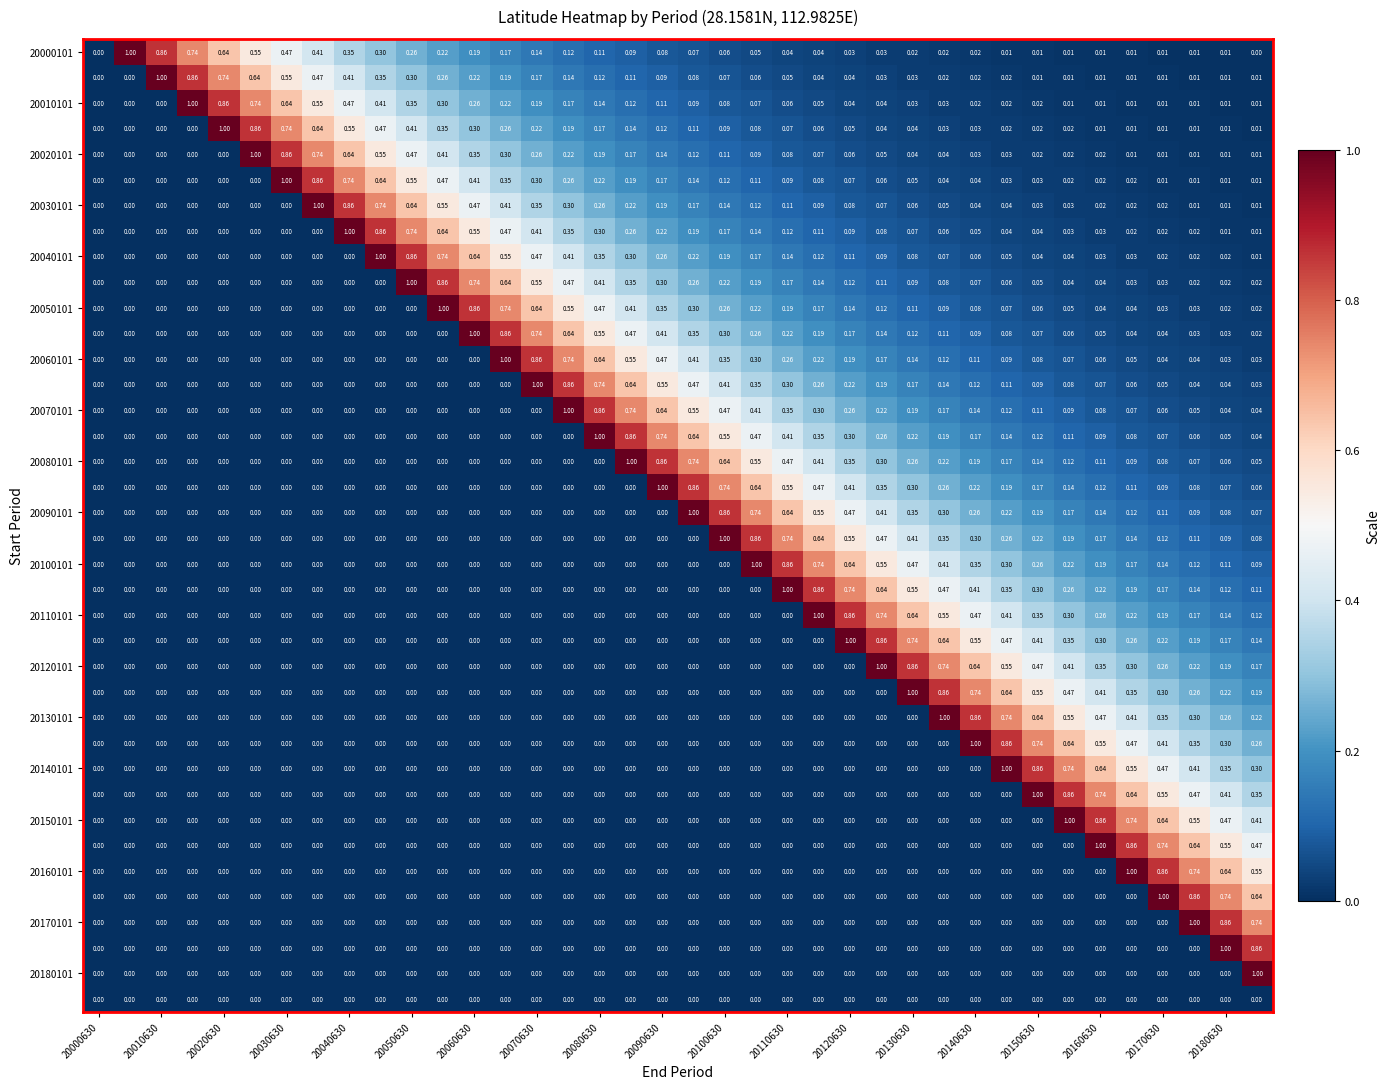

How many series are shown in this chart?

38